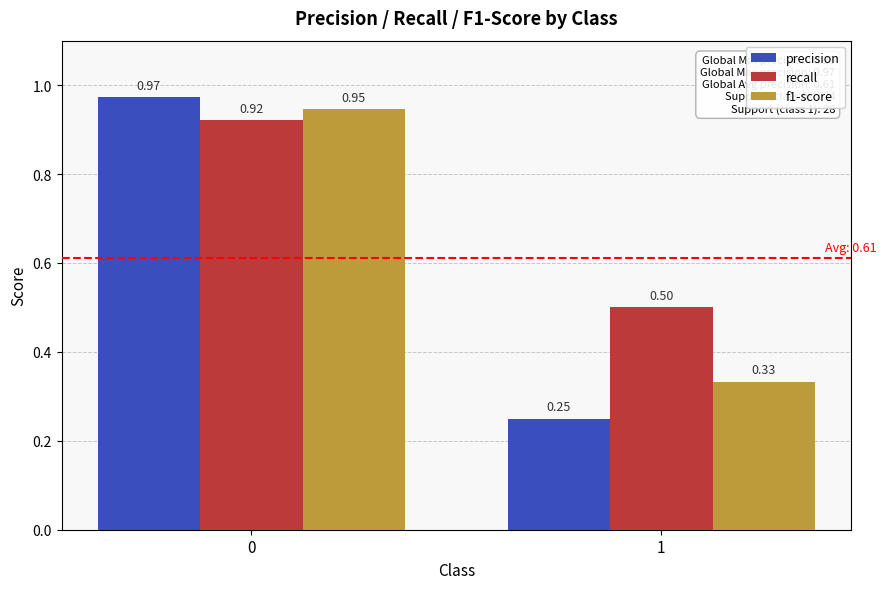

Which label corresponds to the smallest value in the chart?

1